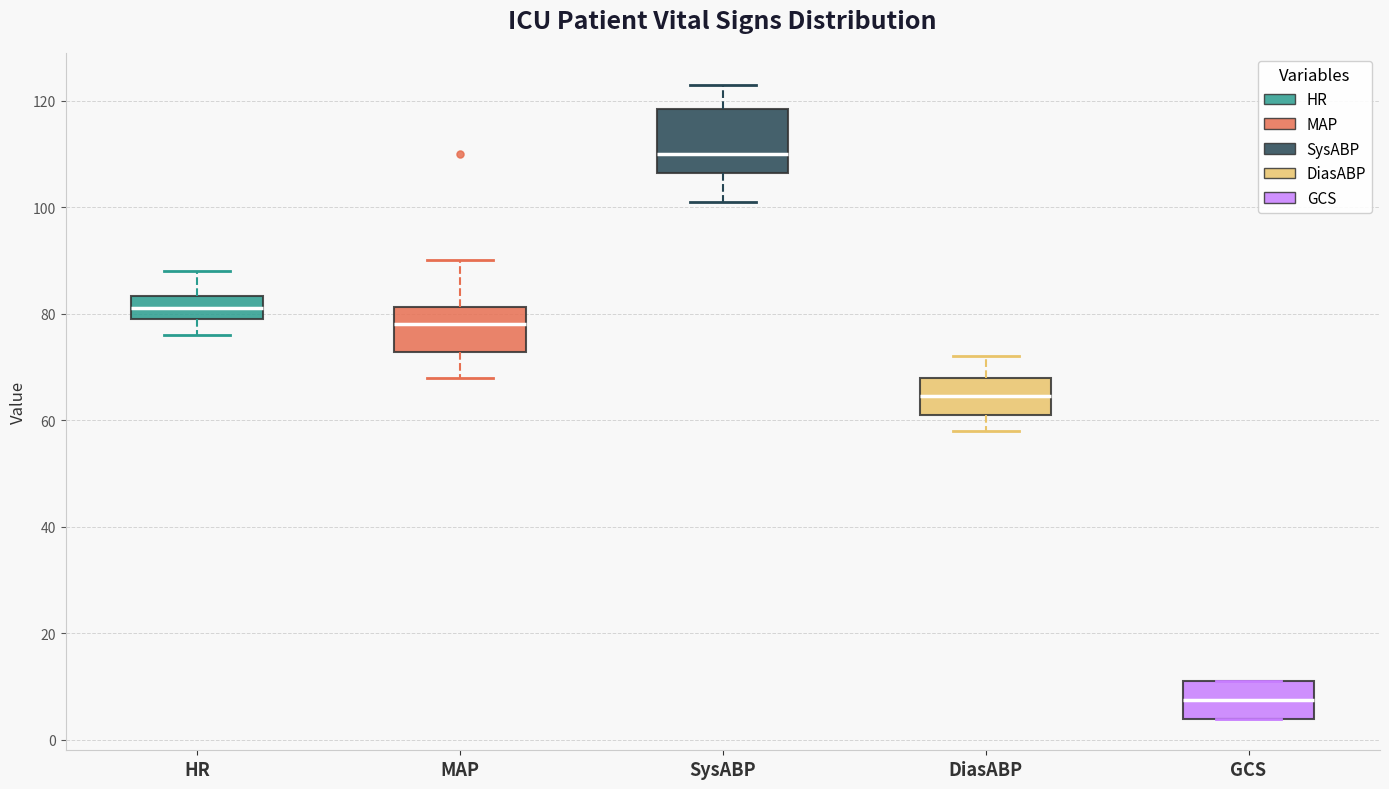

Reading left to right, transcribe this box plot: for each box, give where its median line is, the range the box spans, and where its two whiskers end, as read against the y-axis. The values are not printed on the chart, so give them approximately, as read against the axis.

HR: median 82, box 80 to 84, whiskers 76 to 88
MAP: median 78, box 72 to 82, whiskers 68 to 90
SysABP: median 110, box 106 to 118, whiskers 102 to 124
DiasABP: median 64, box 62 to 68, whiskers 58 to 72
GCS: median 8, box 4 to 12, whiskers 4 to 12